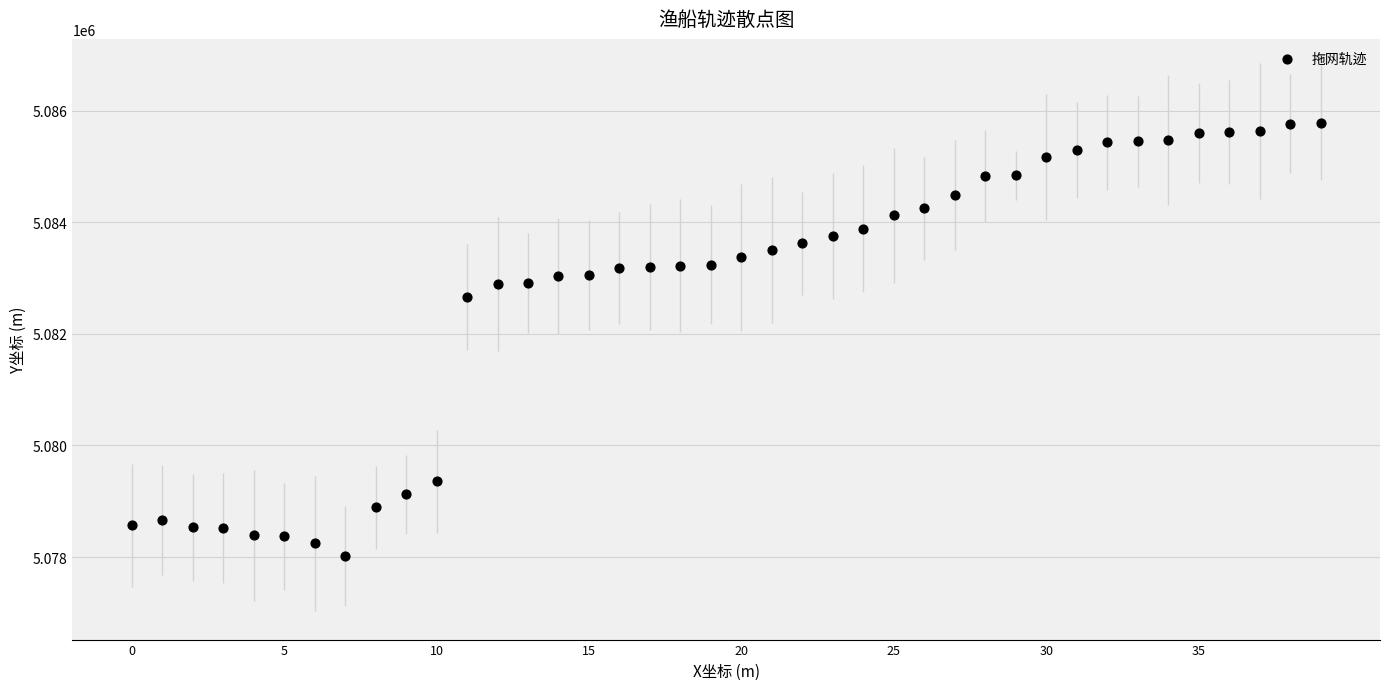

What is the range of Y values (max minus min)?

7767.9